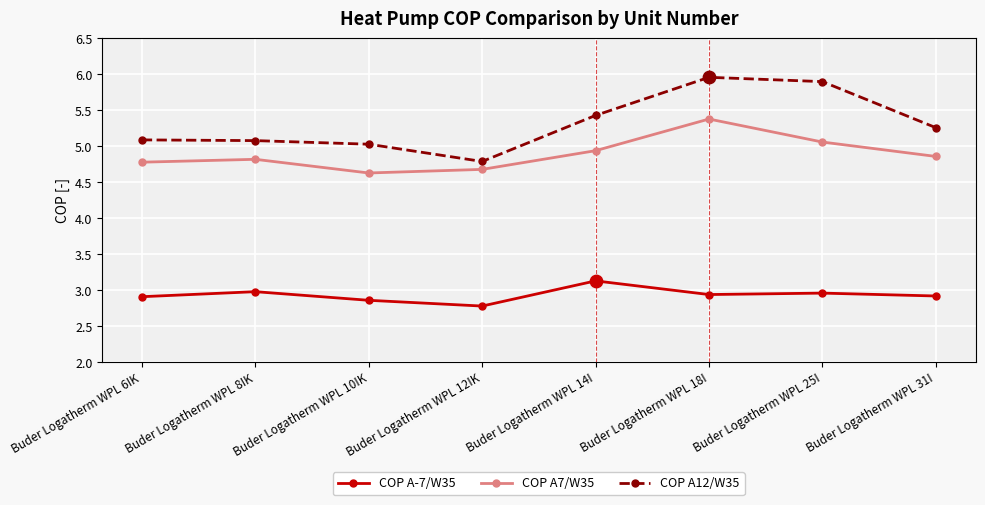

Is the value of COP A-7/W35 at Buder Logatherm WPL 25I greater than the value of COP A12/W35 at Buder Logatherm WPL 25I?

No